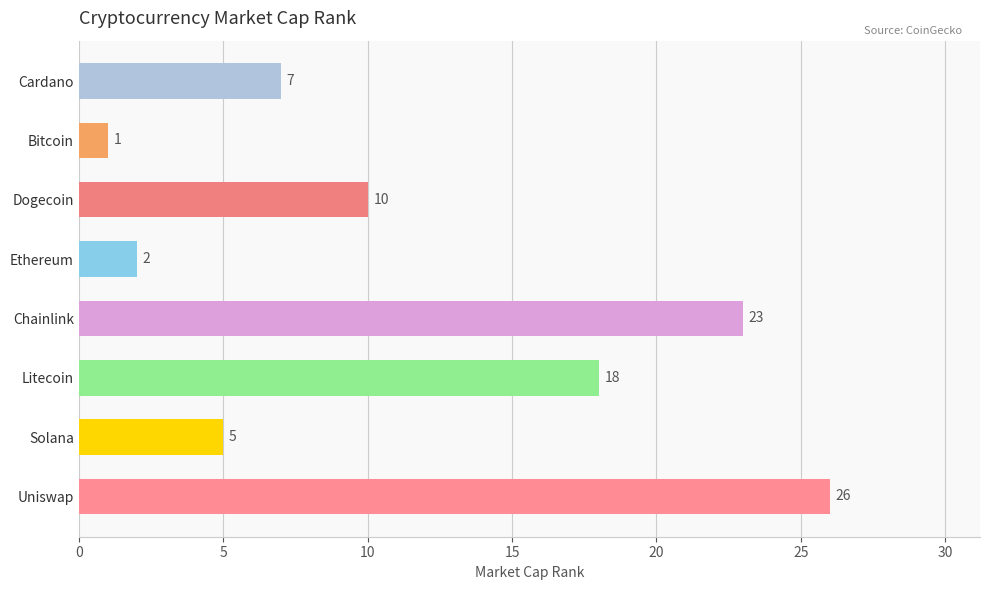

True or false: the data shows 10 at Dogecoin.

True